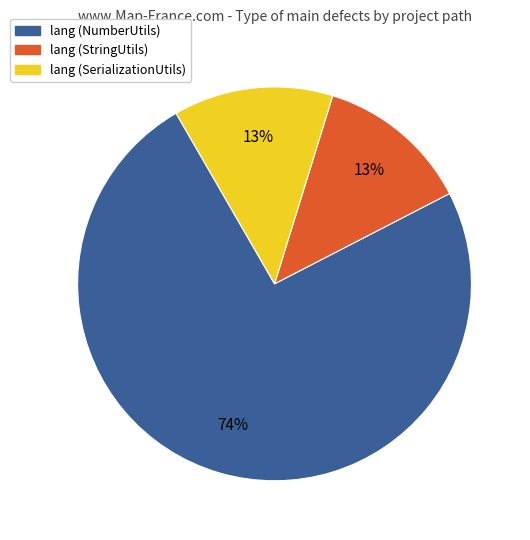

To the nearest percent, what is the average slice percentage?

33%